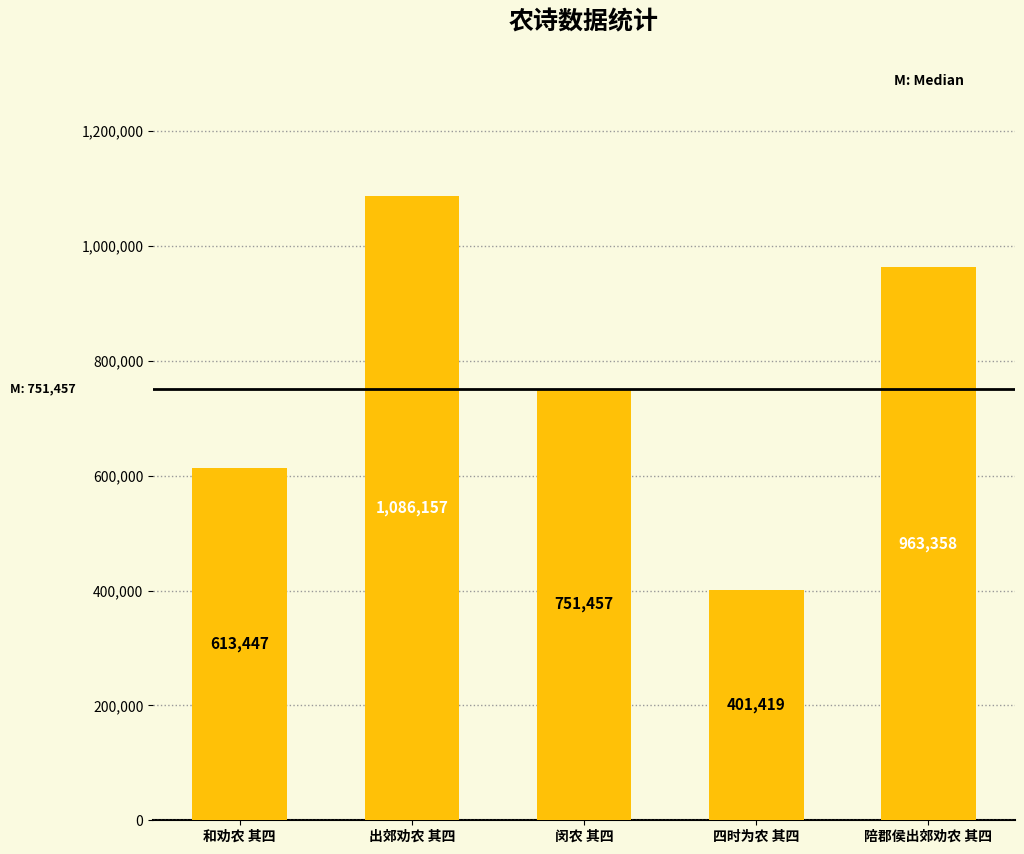

How many distinct data groups are displayed?

1